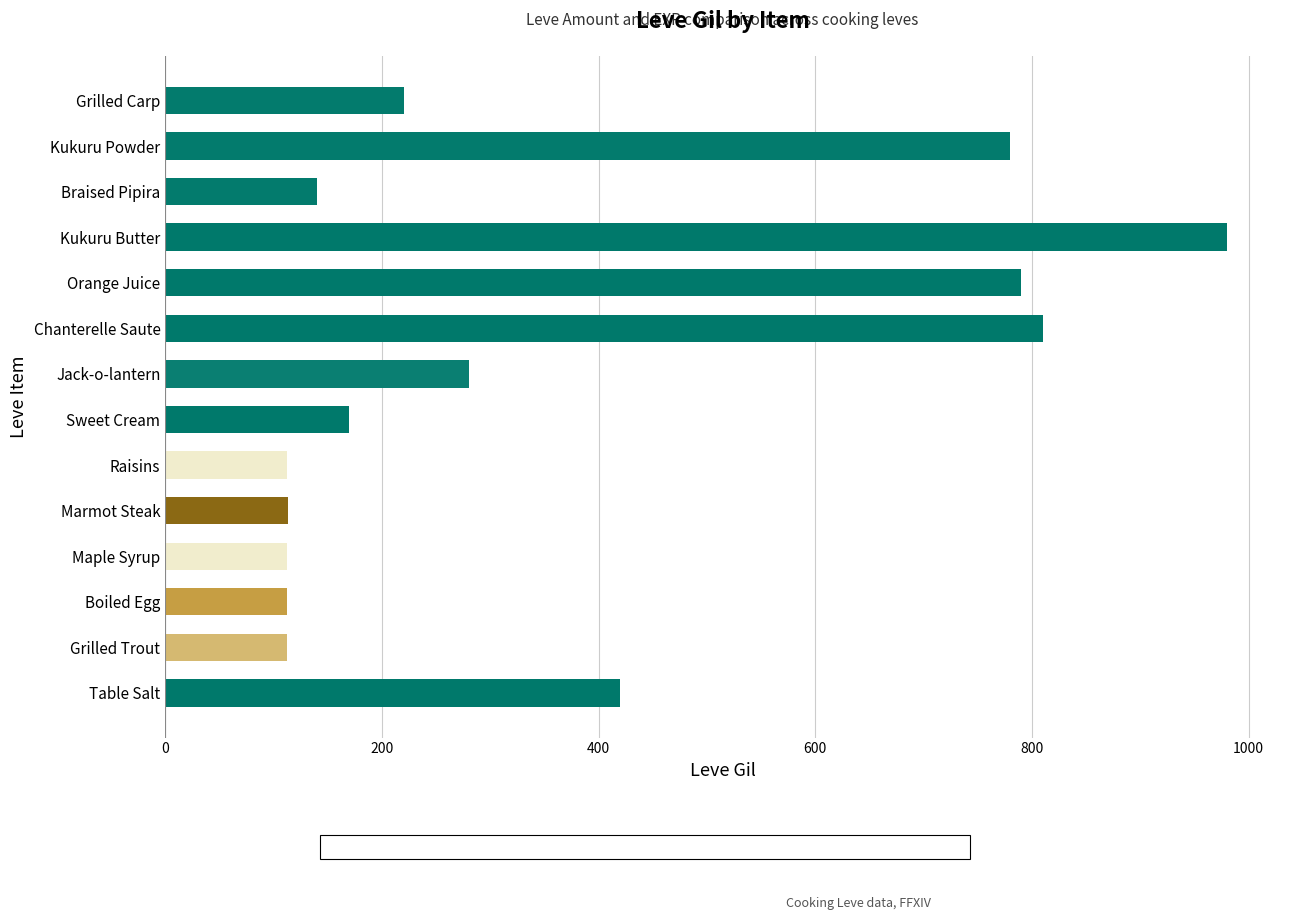

Approximately how many times larger is the value at Table Salt compared to Kukuru Butter?

0.4